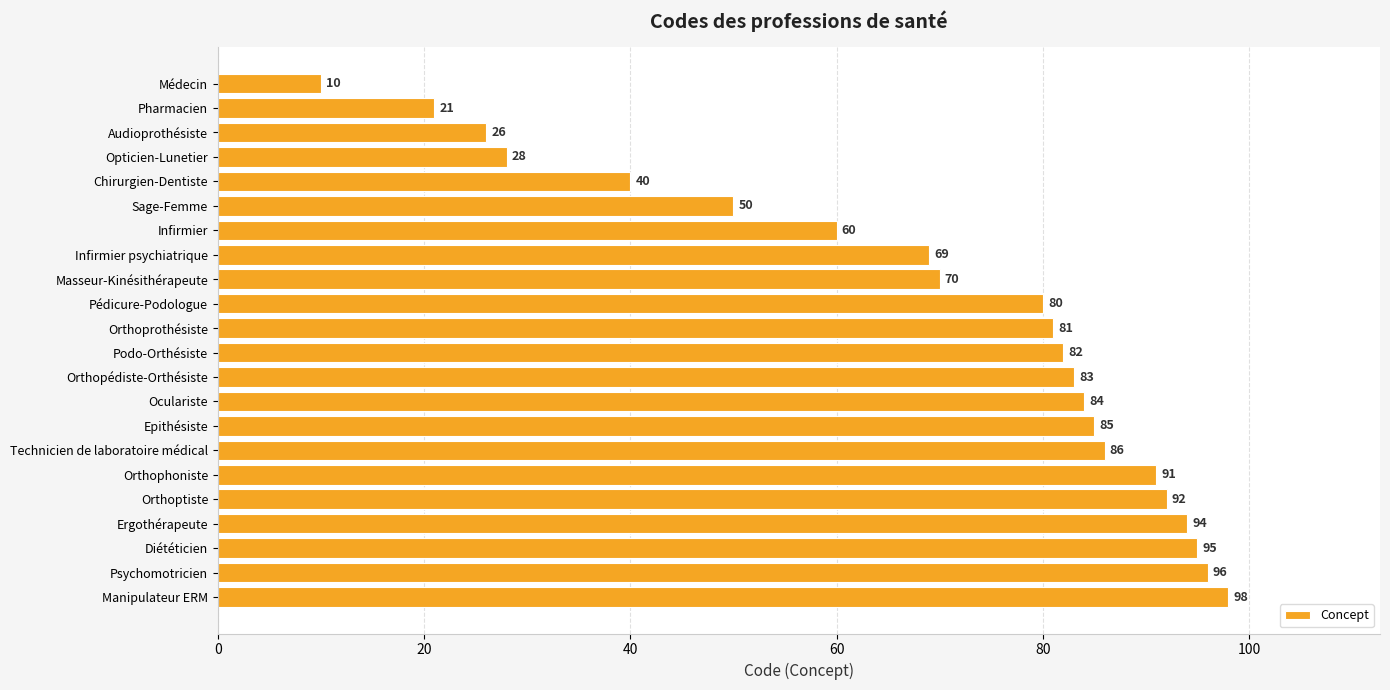

Where is the data nearest to the value 54?

Sage-Femme